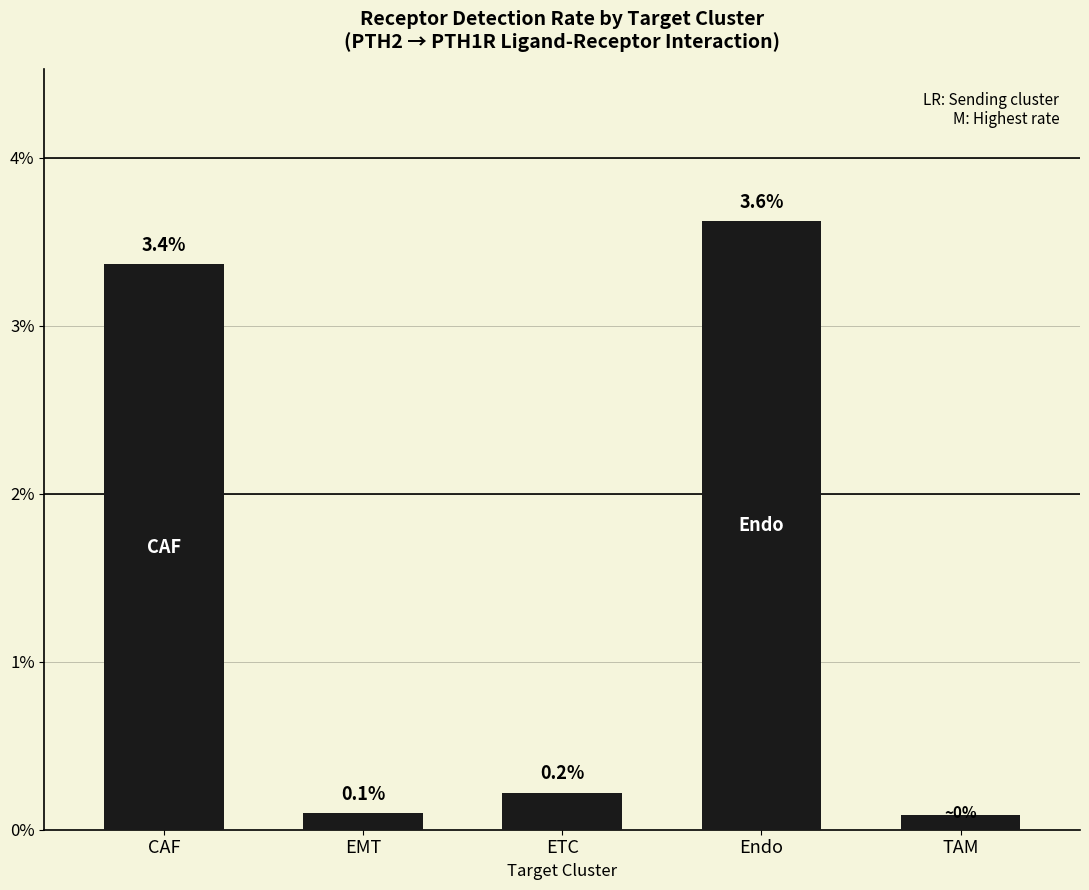

What is the label of the 1st bar from the right?

TAM